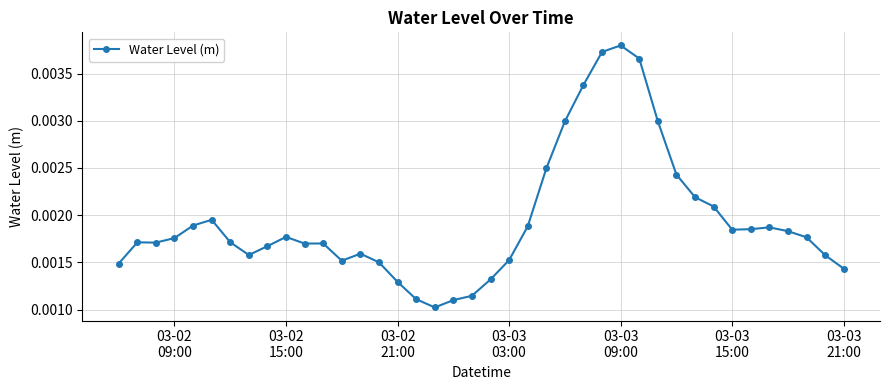

True or false: the data has more than 2 interior local peaks.

True